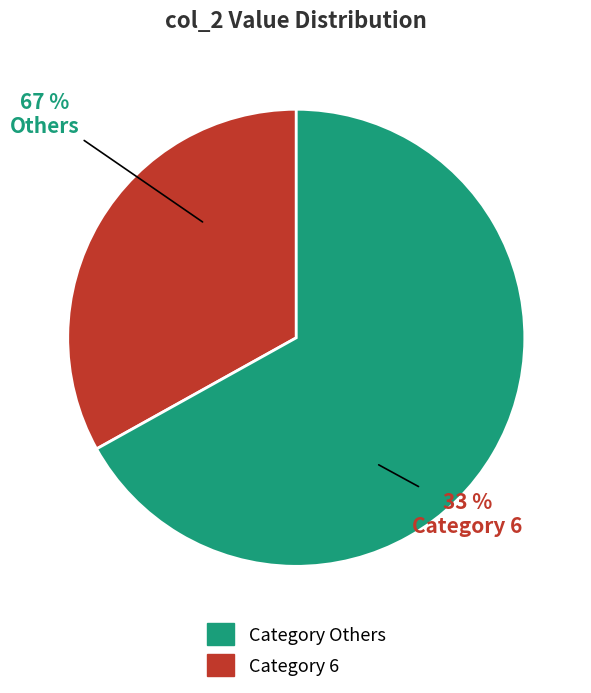

The 5 slice represents 9% of the pie. True or false?

False